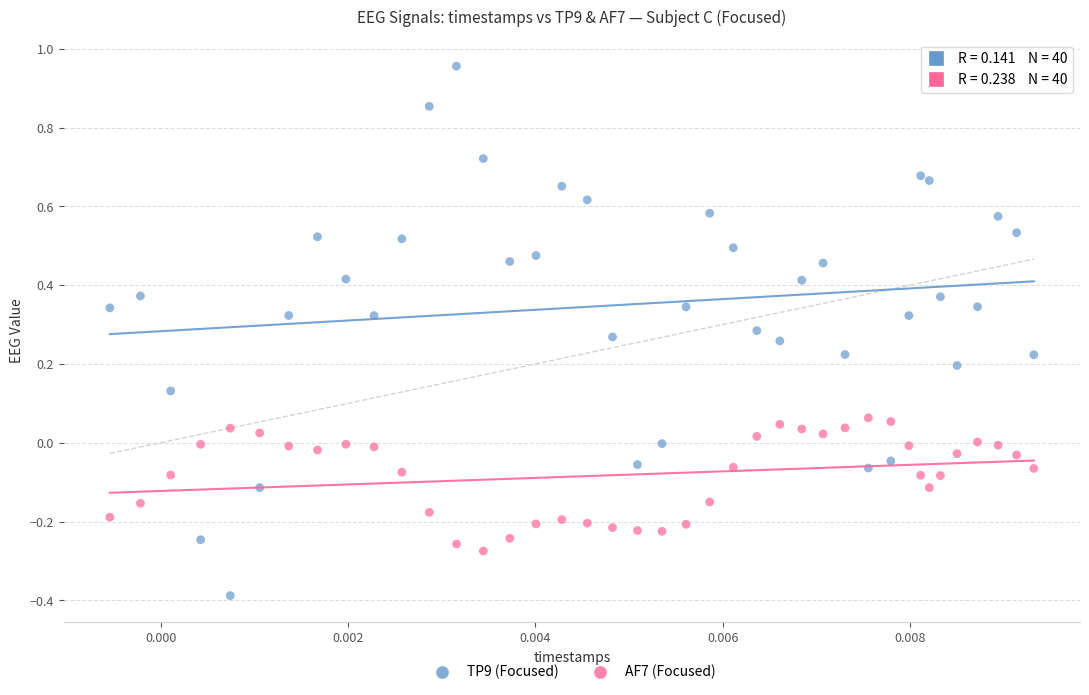

Which series contains the lowest Y value?

TP9 (Focused)